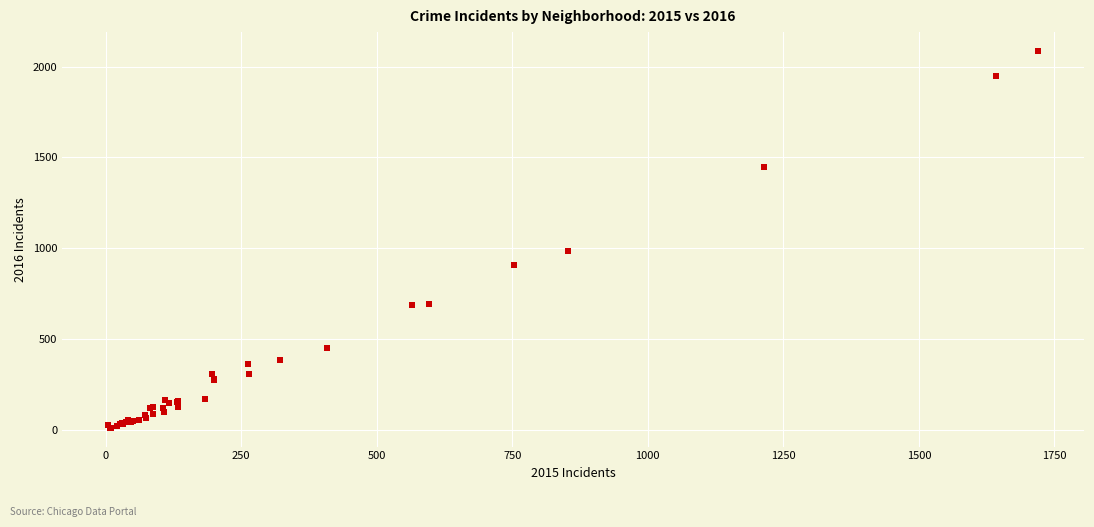

What Y value in the scatter plot is closest to 1048?

983